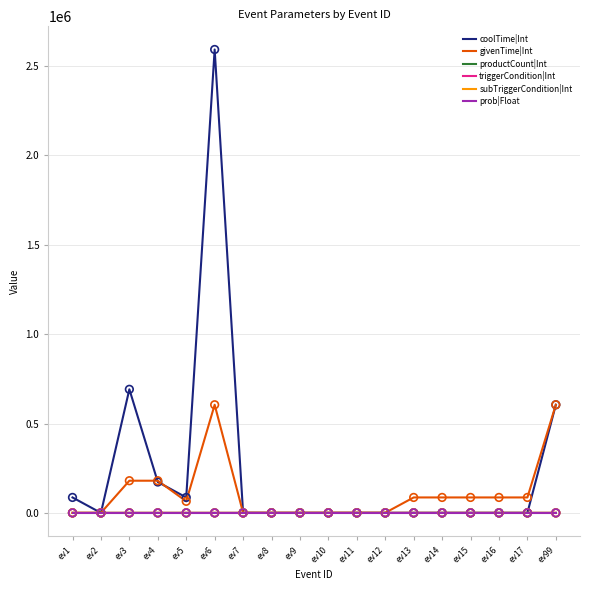

At how many categories does at least one series exceed 771515?

1